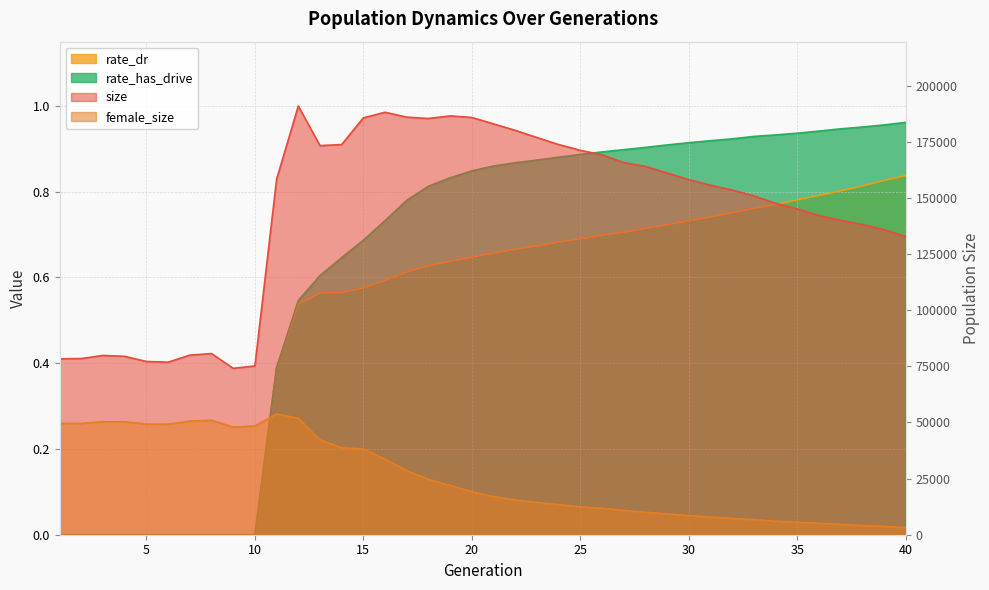

What is the minimum value for female_size?

3225.0